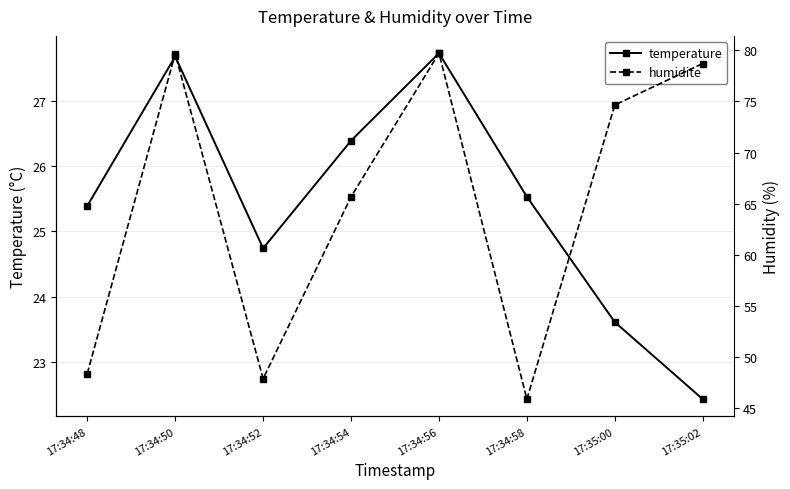

Where is the first local maximum for humidite?

17:34:50